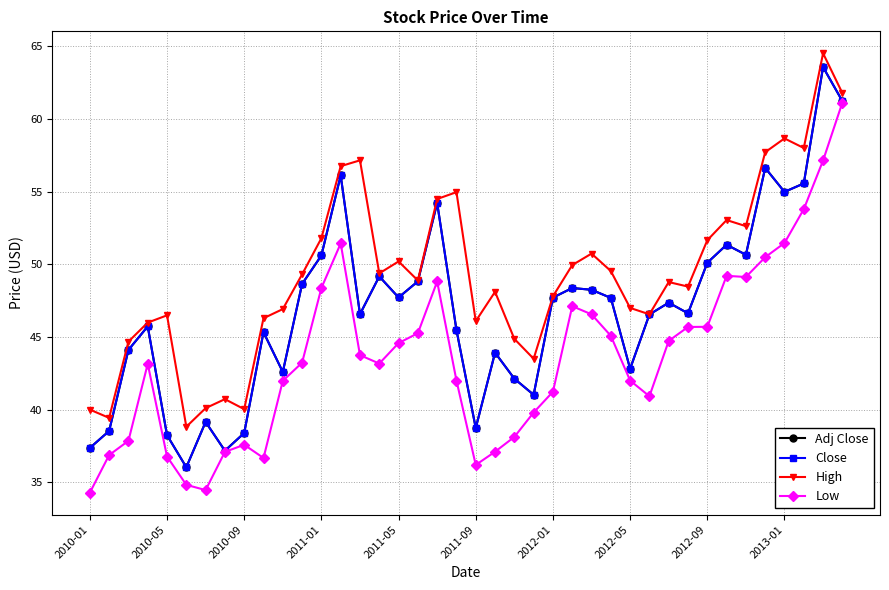

Does the chart have visible grid lines?

Yes